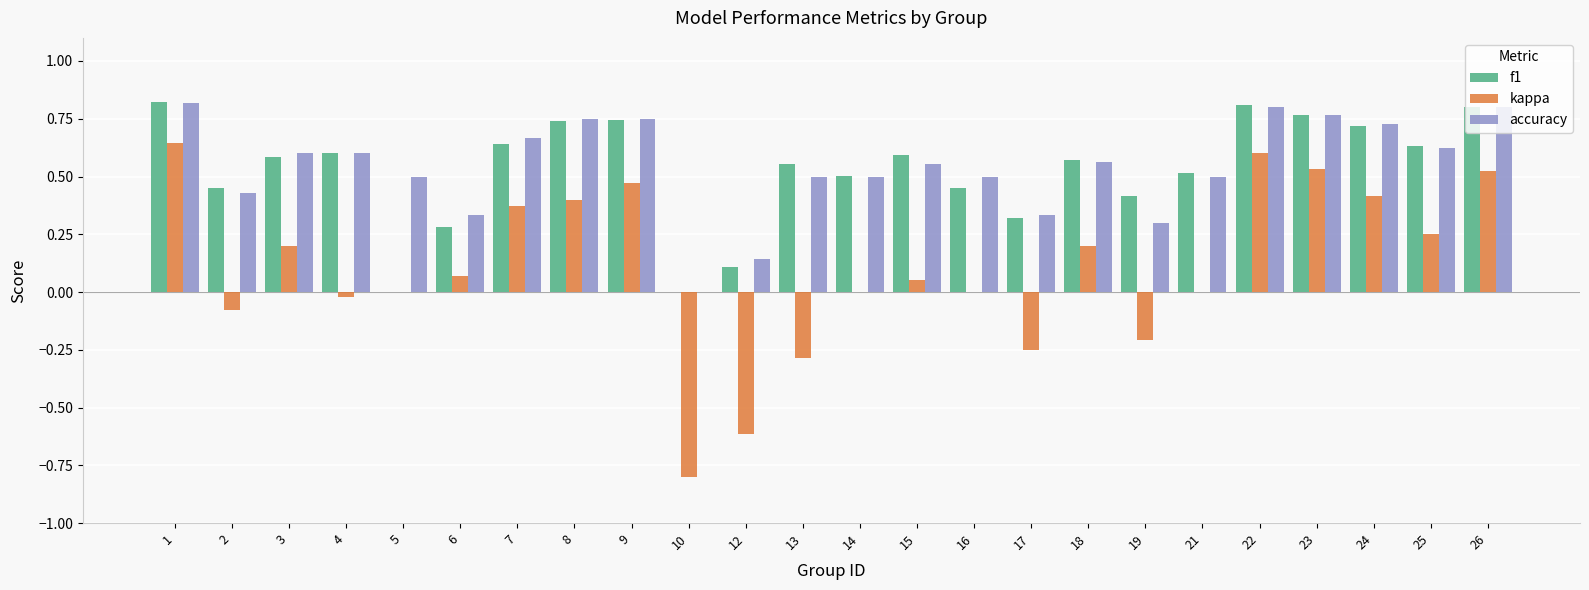

How many groups of bars are there?

24